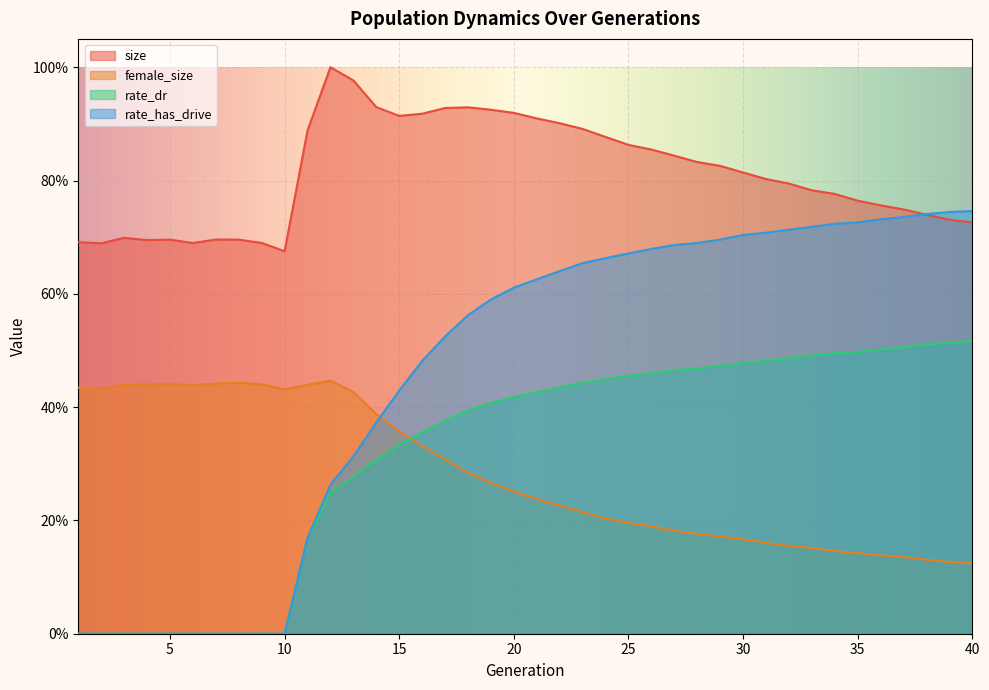

What is the total value across all series at 18?

2.2